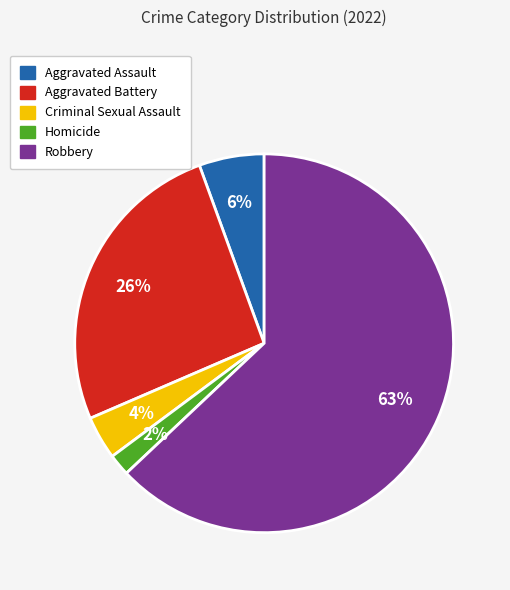

To the nearest percent, what is the difference between the Homicide and Aggravated Assault slice percentages?

4%